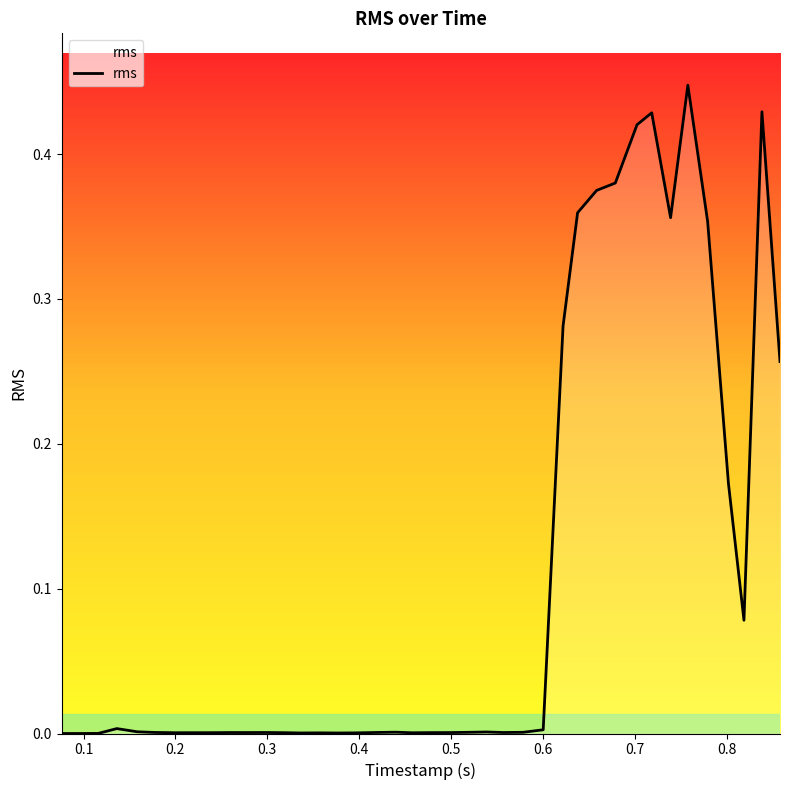

Does the chart display data point markers on the line(s)?

No